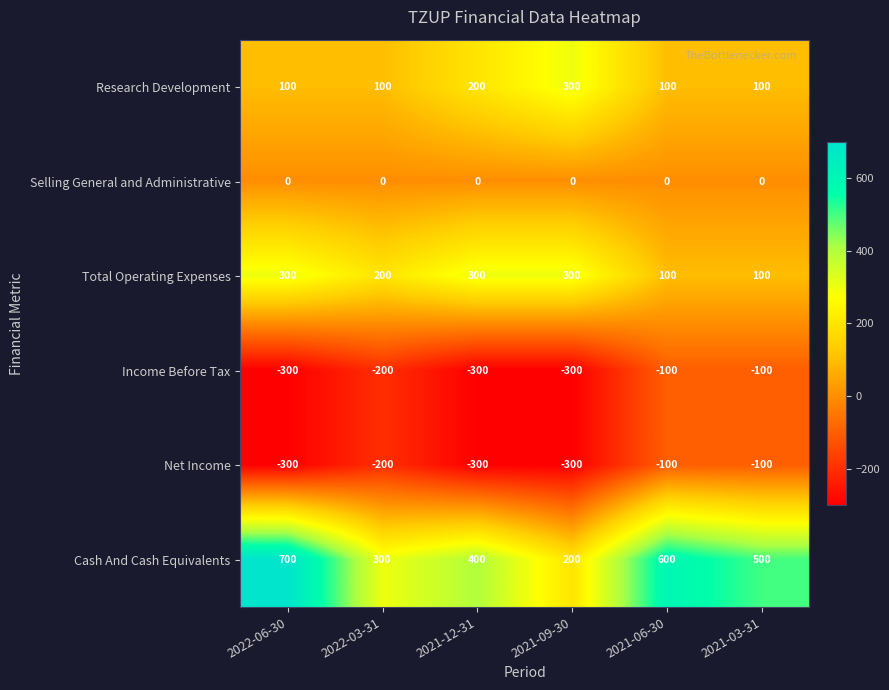

At which label is Cash And Cash Equivalents closest to 450?

2021-12-31